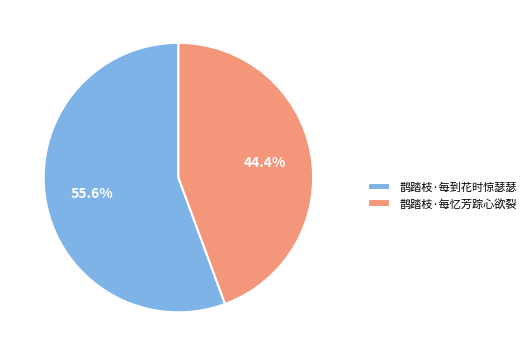

To the nearest percent, what percentage of the pie is 鹊踏枝·每忆芳踪心欲裂?

44%